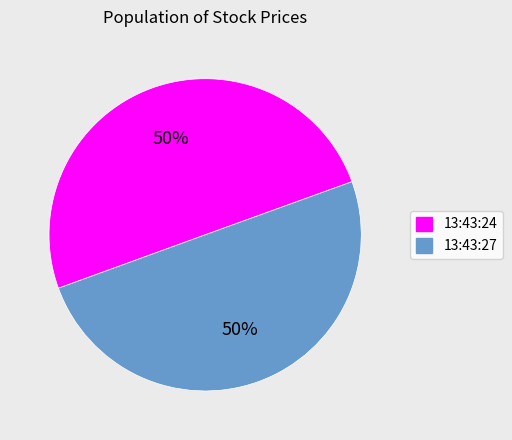

Is it true that 13:43:24 is 35% of the pie?

False